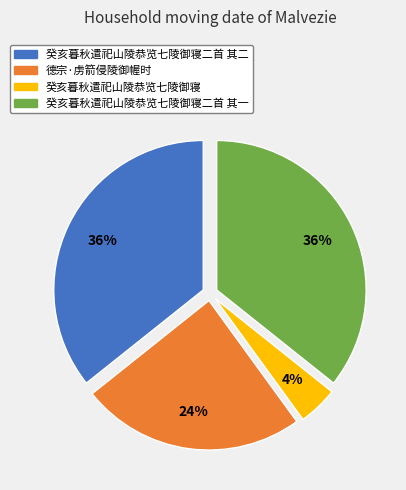

To the nearest percent, what percentage of the pie is 癸亥暮秋遣祀山陵恭览七陵御寝二首 其一?

36%